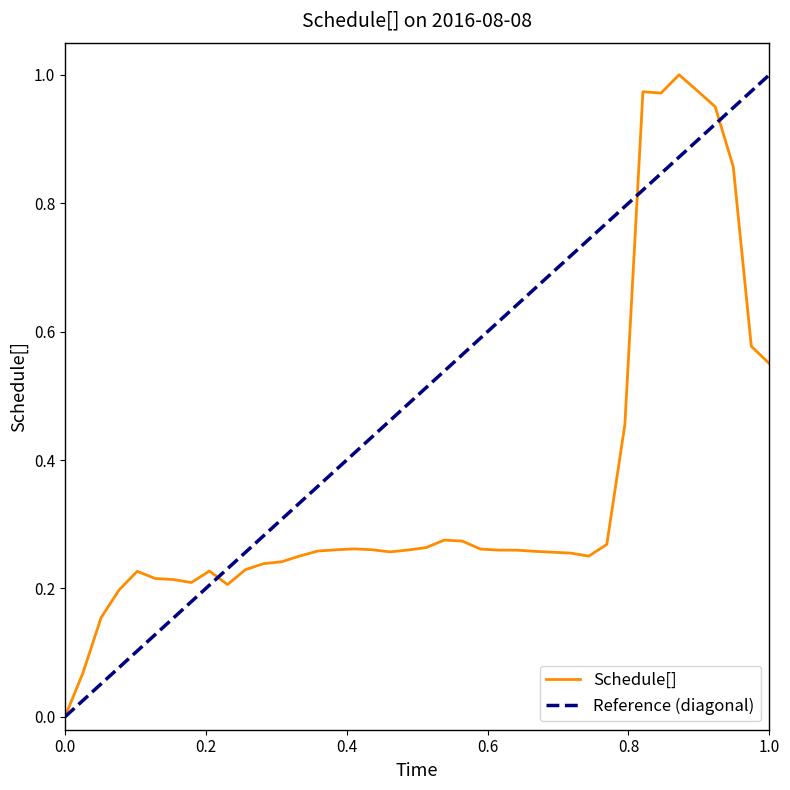

Between 08:00 and 00:00, which is larger?

08:00